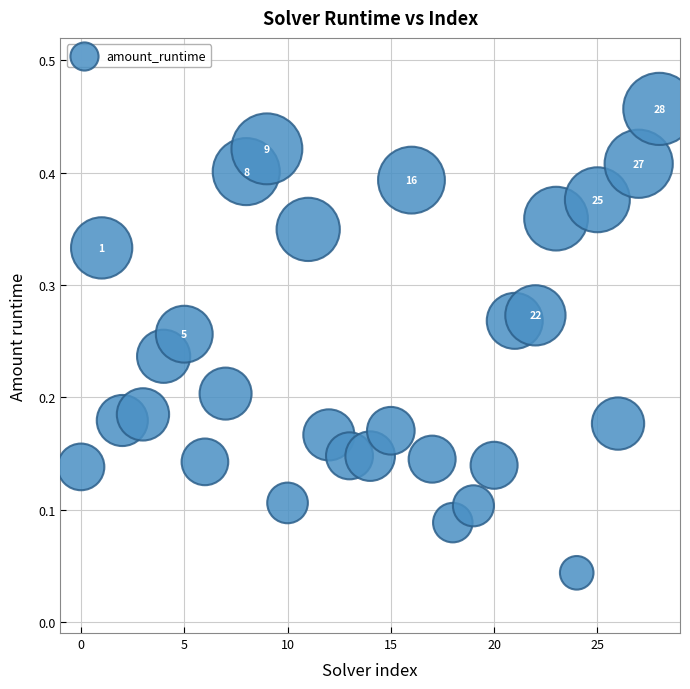

How many points are shown in the scatter plot?

29